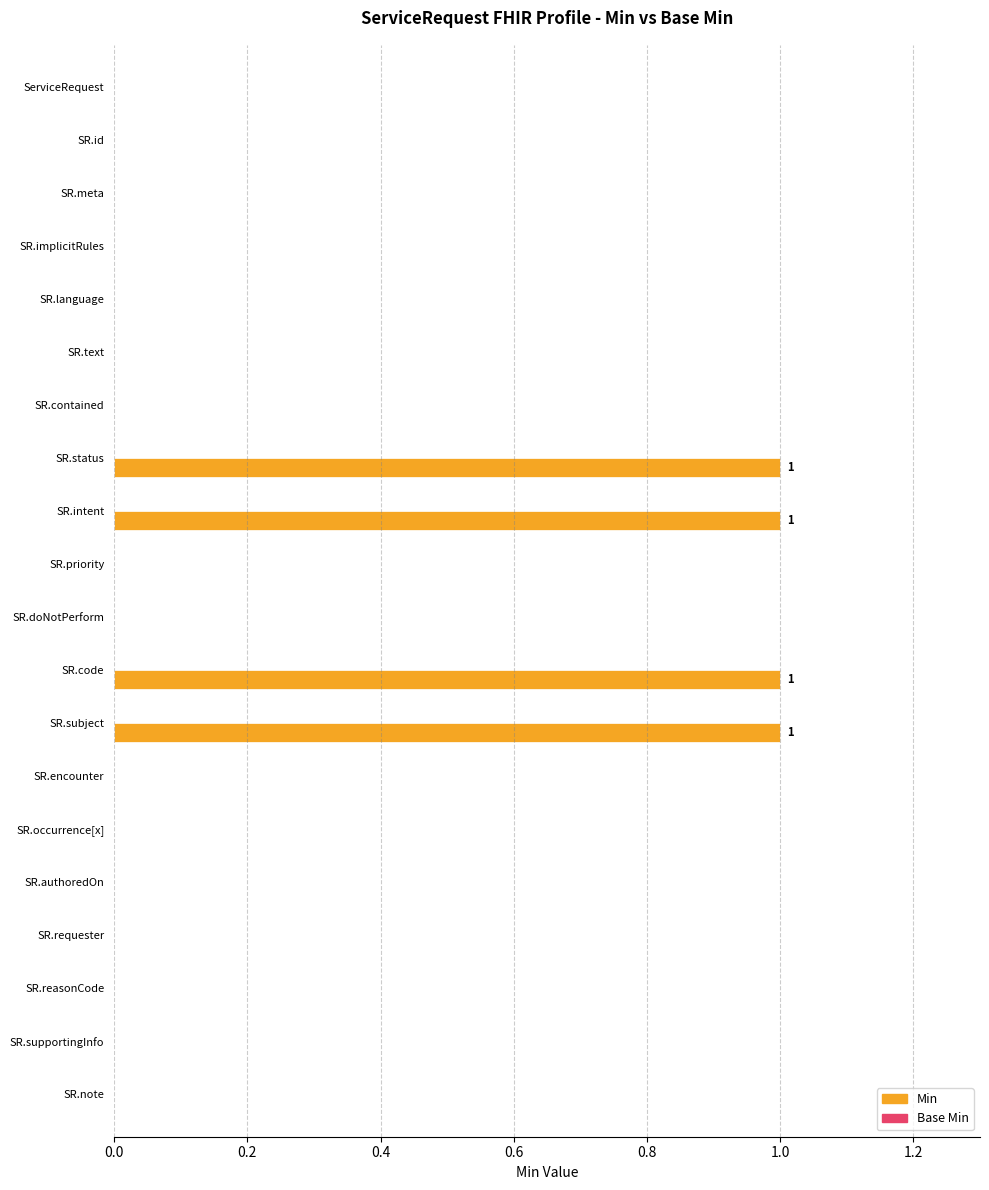

Approximately how many times larger is the value at SR.subject compared to SR.intent?

1.0